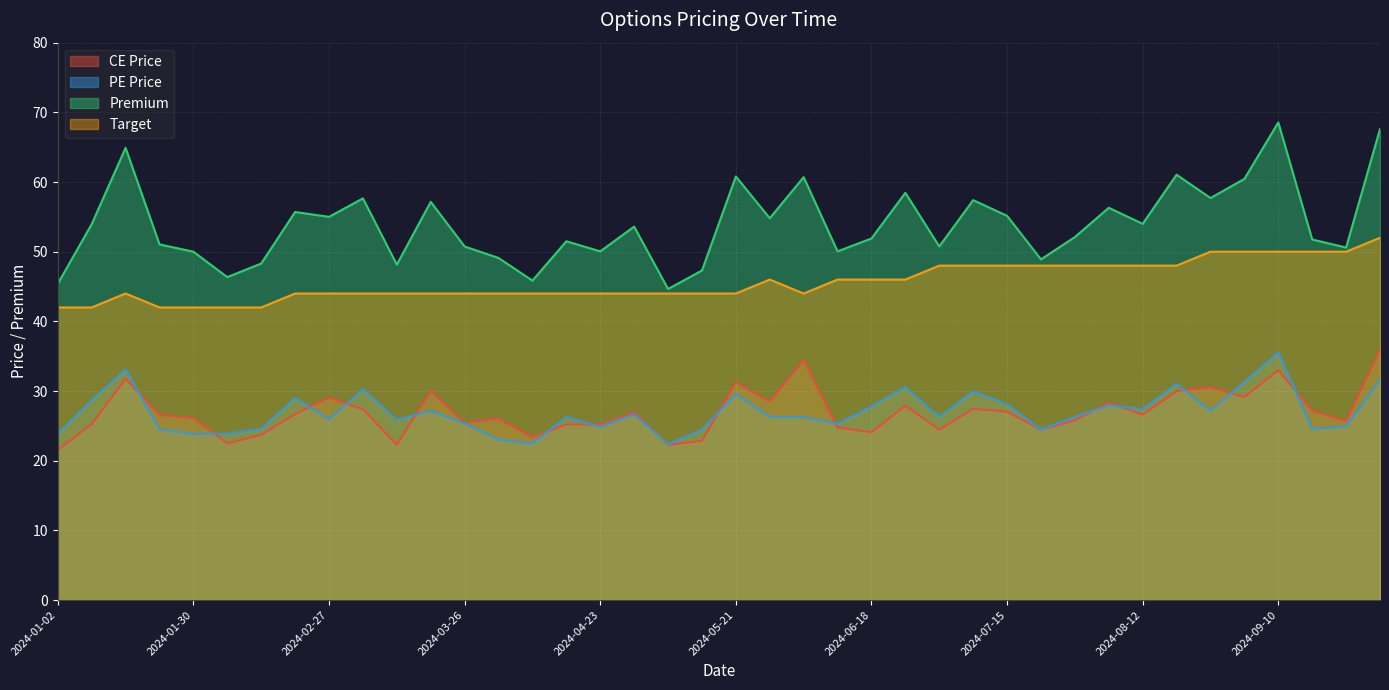

How many data points does each series have?

40